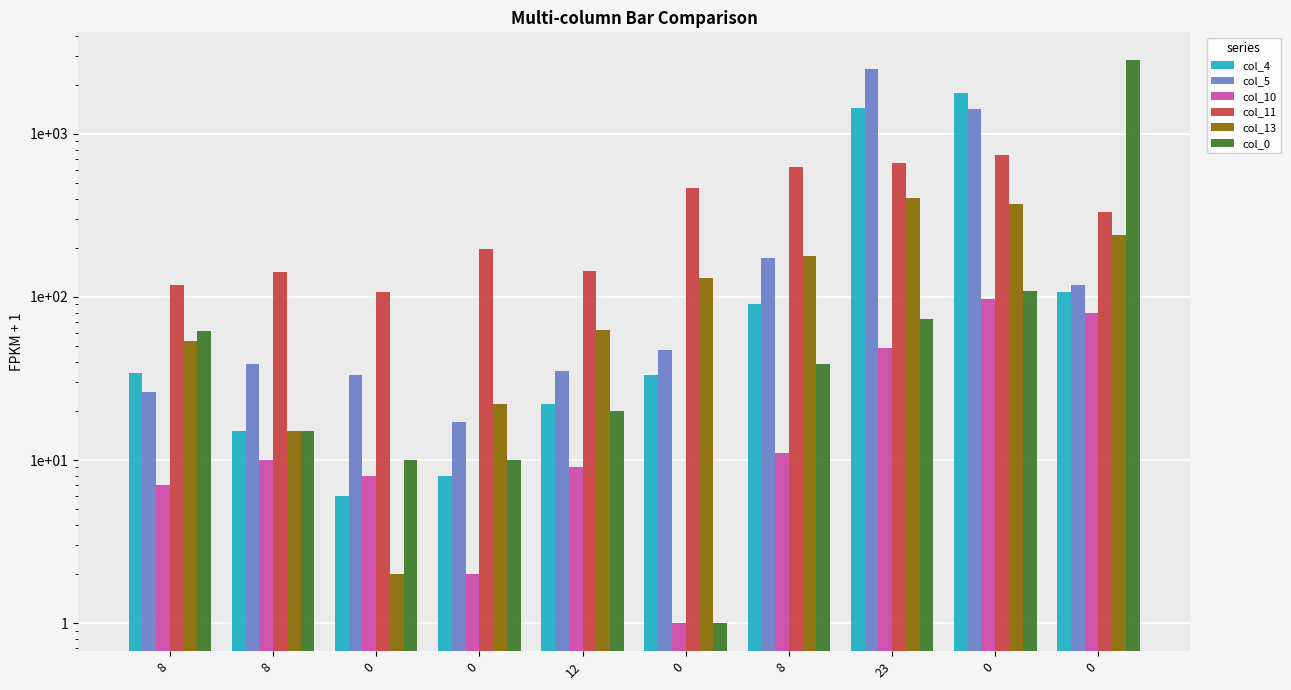

How many series are shown in this chart?

6